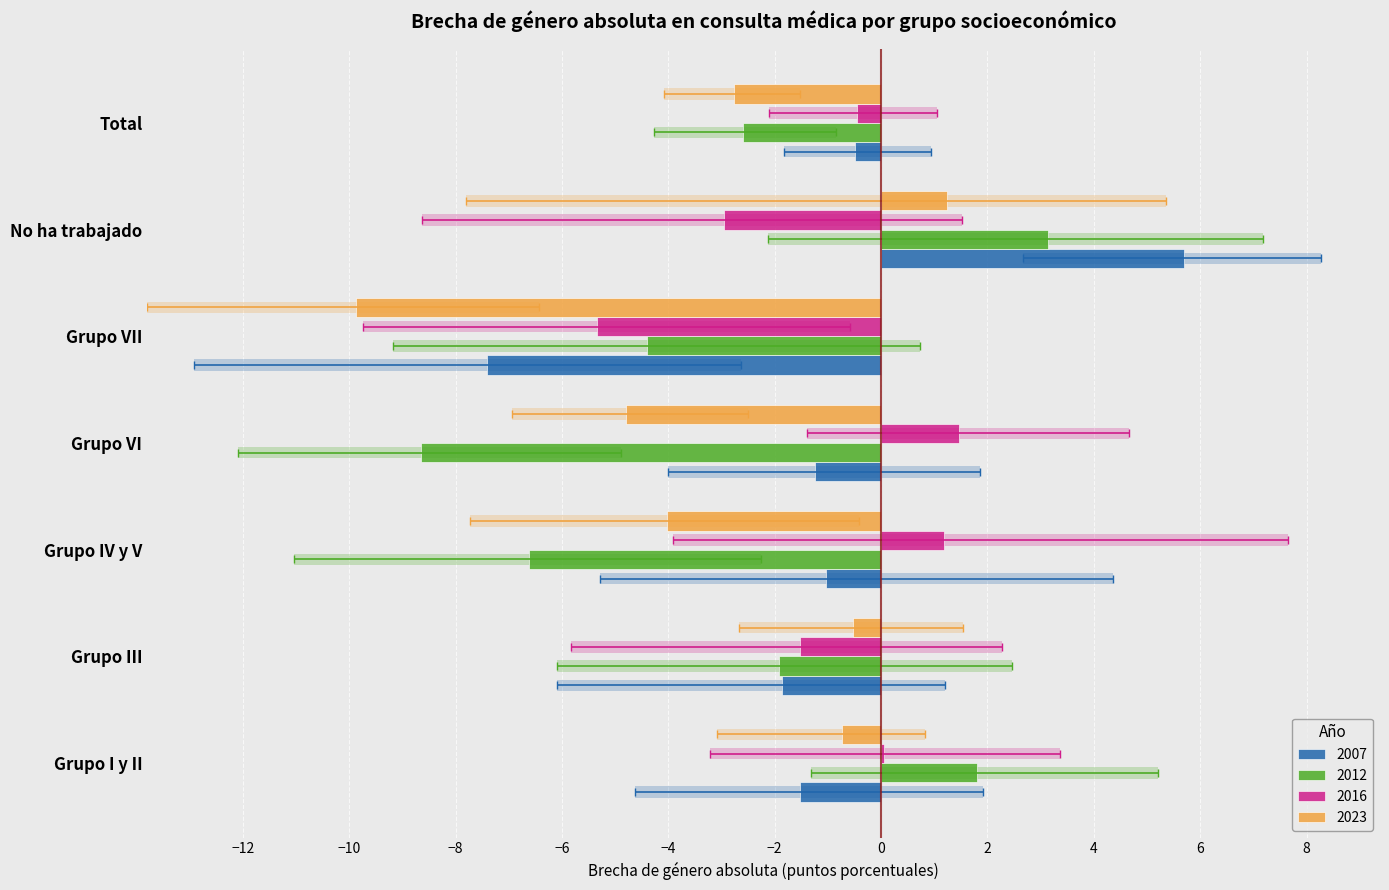

Which has a higher value, Grupo III or No ha trabajado?

No ha trabajado